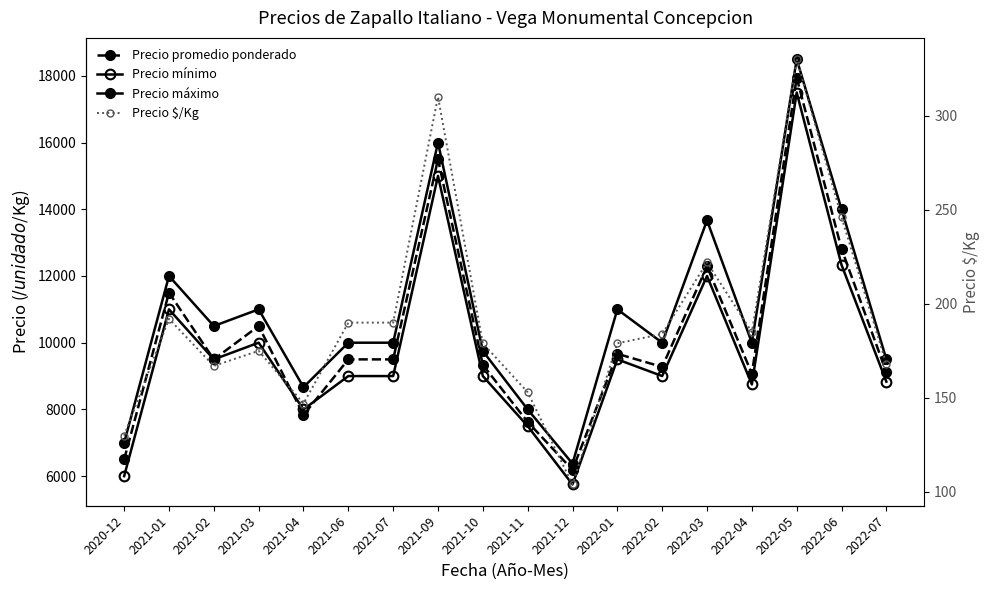

Reading right to left, what are all the values shown in this chart?

Precio promedio ponderado: 2022-07=9115	2022-06=12814	2022-05=17944	2022-04=9071	2022-03=12288	2022-02=9274	2022-01=9667	2021-12=6188	2021-11=7625	2021-10=9333	2021-09=15500	2021-07=9500	2021-06=9500	2021-04=7833	2021-03=10500	2021-02=9500	2021-01=11500	2020-12=6500
Precio mínimo: 2022-07=8833	2022-06=12333	2022-05=17500	2022-04=8750	2022-03=12000	2022-02=9000	2022-01=9500	2021-12=5750	2021-11=7500	2021-10=9000	2021-09=15000	2021-07=9000	2021-06=9000	2021-04=8000	2021-03=10000	2021-02=9500	2021-01=11000	2020-12=6000
Precio máximo: 2022-07=9500	2022-06=14000	2022-05=18500	2022-04=10000	2022-03=13667	2022-02=10000	2022-01=11000	2021-12=6375	2021-11=8000	2021-10=9750	2021-09=16000	2021-07=10000	2021-06=10000	2021-04=8667	2021-03=11000	2021-02=10500	2021-01=12000	2020-12=7000
Precio $/Kg: 2022-07=168	2022-06=246	2022-05=330	2022-04=185	2022-03=222	2022-02=184	2022-01=179	2021-12=104	2021-11=153	2021-10=179	2021-09=310	2021-07=190	2021-06=190	2021-04=147	2021-03=175	2021-02=167	2021-01=192	2020-12=130